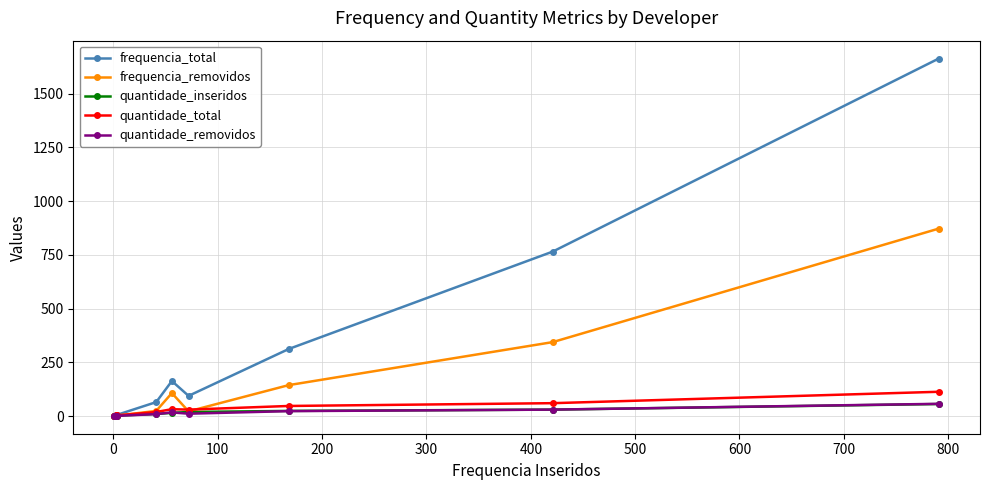

What is the minimum value shown in the chart?

1